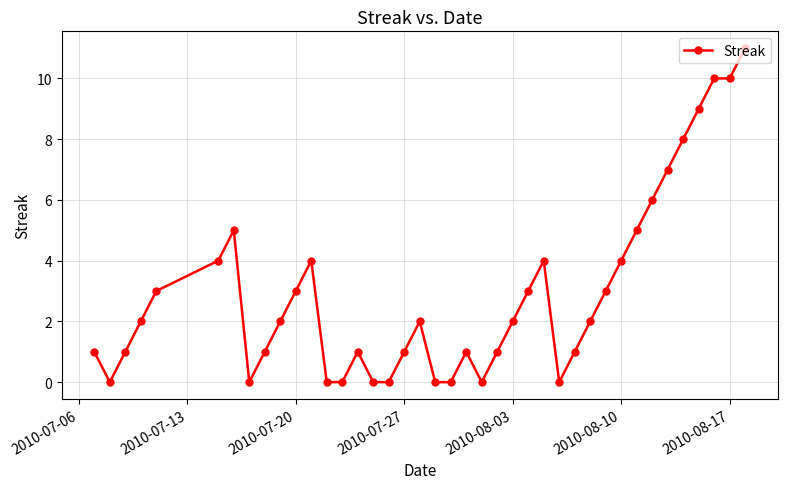

How many distinct data groups are displayed?

1